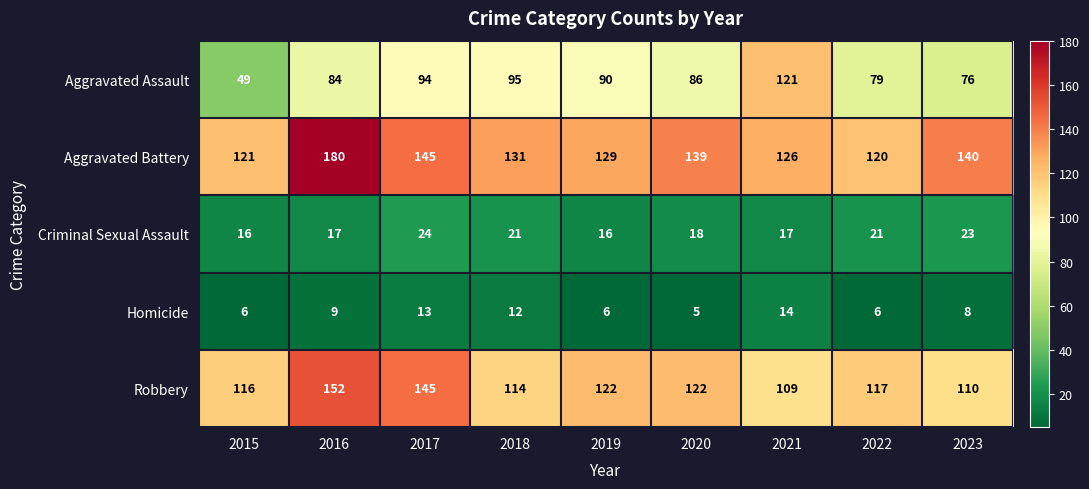

List the labels in order of Aggravated Battery value, smallest first.

2022, 2015, 2021, 2019, 2018, 2020, 2023, 2017, 2016